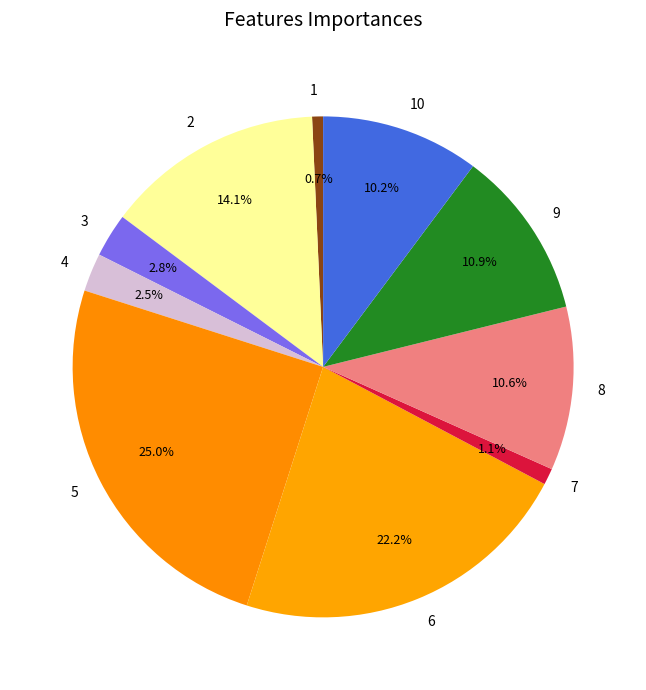

Which slice is the largest?

5